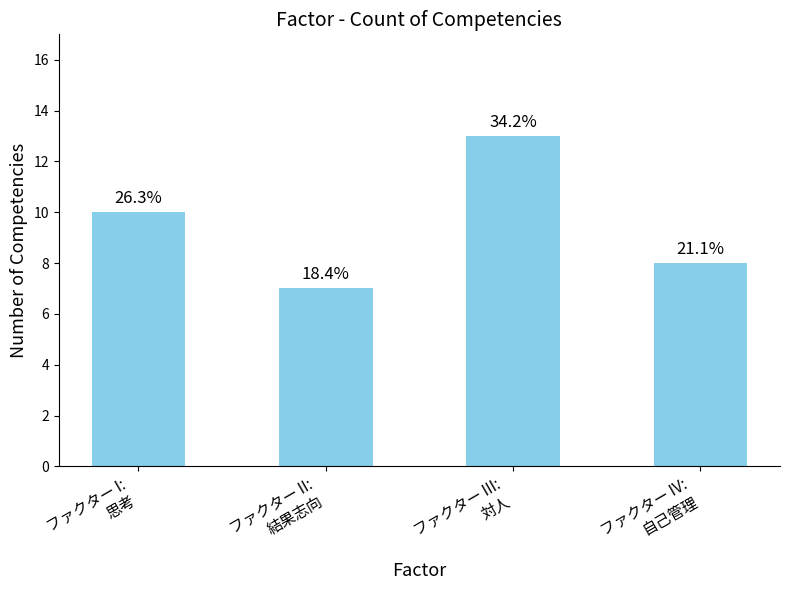

How many bars are there in total?

4